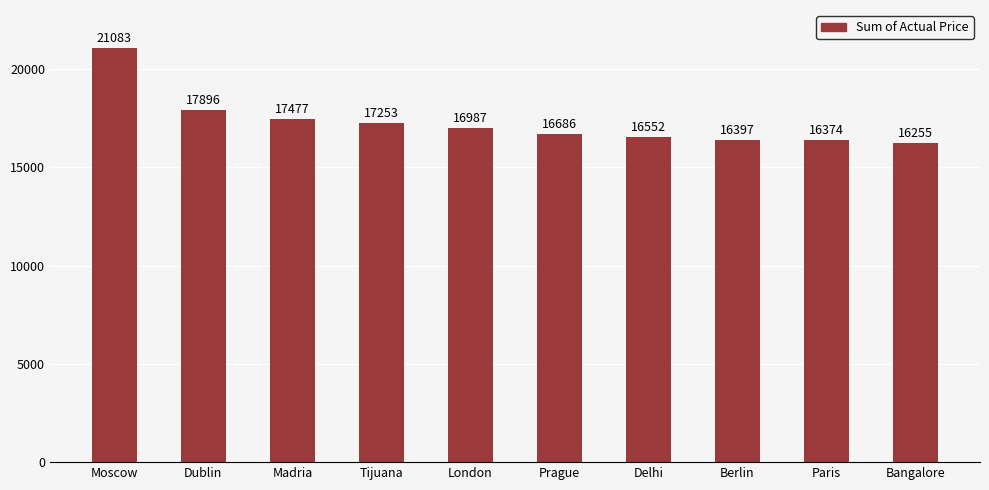

Between Moscow and London, which is larger?

Moscow